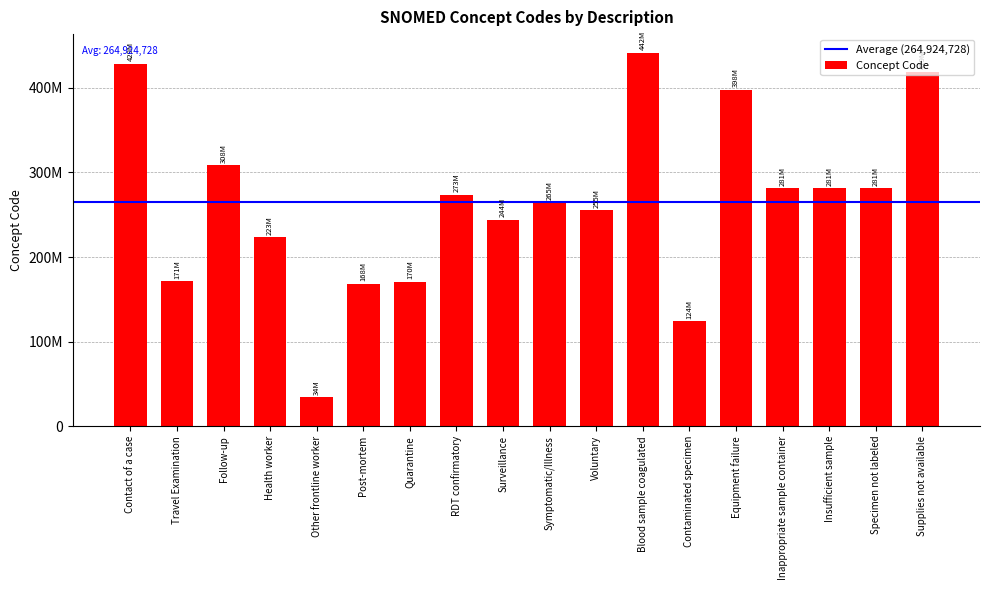

The chart shows a value of 408570530 at Specimen not labeled. True or false?

False